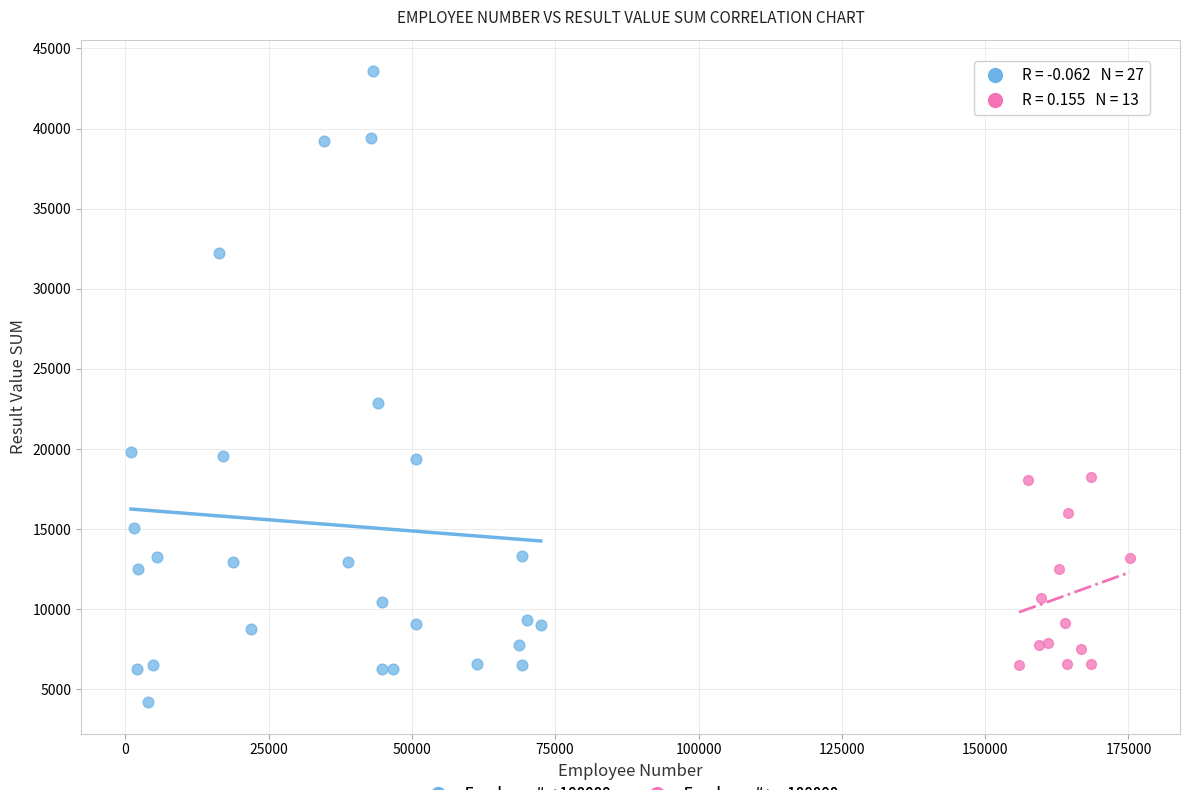

Which series contains the lowest Y value?

Employee# < 100000